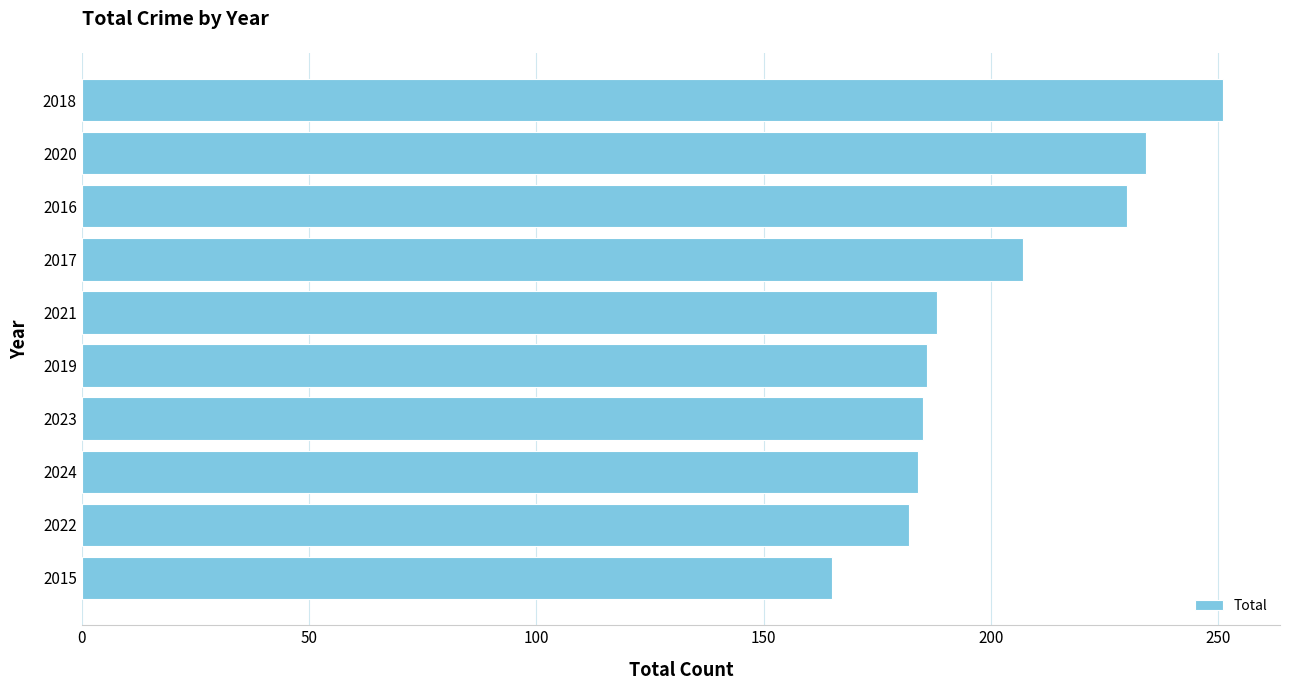

What value does the data have at 2022, to the nearest 10?

180